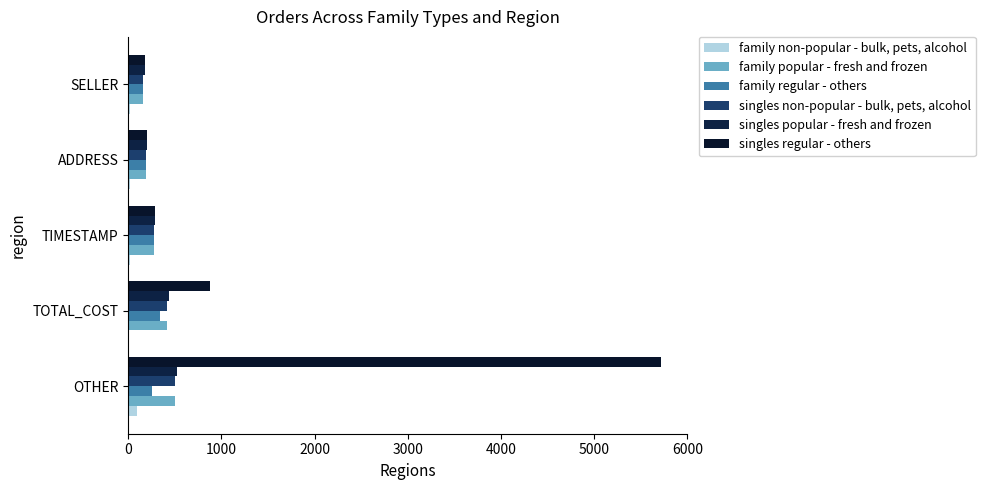

How many categories are shown in the chart?

5